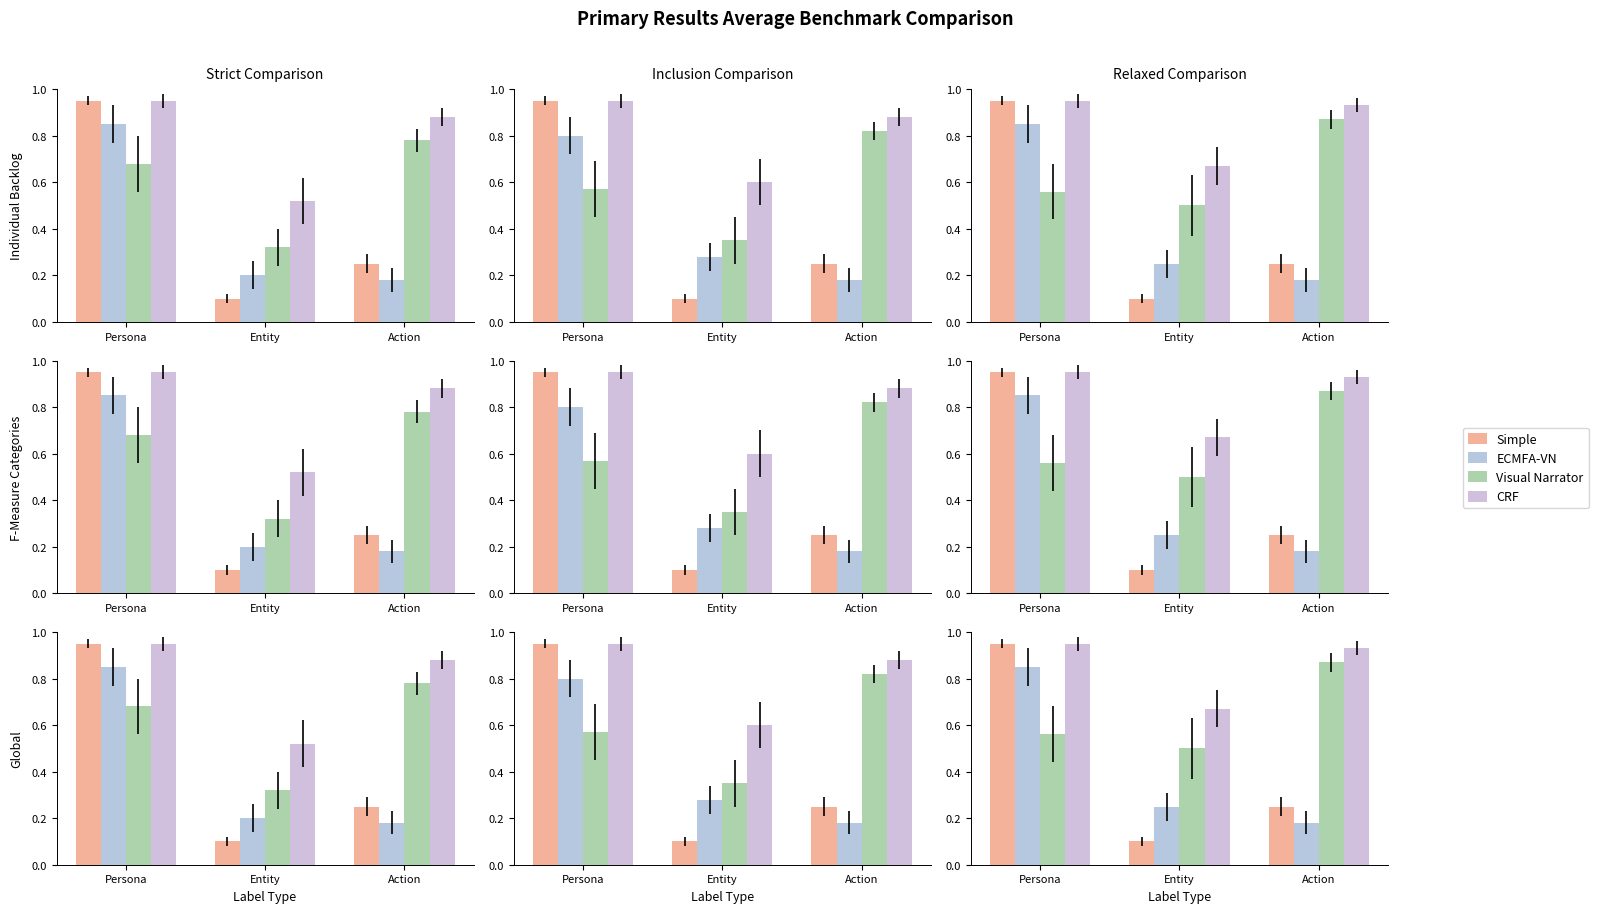

What is the value of the ECMFA-VN bar at the 1st from the left?

0.8